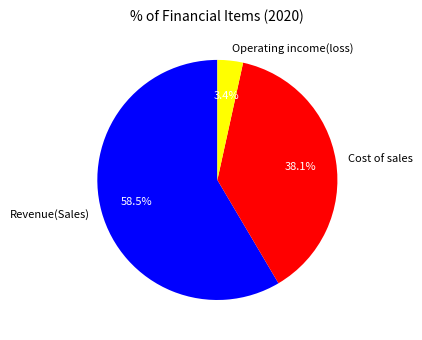

What is the largest slice in the pie chart?

Revenue(Sales)